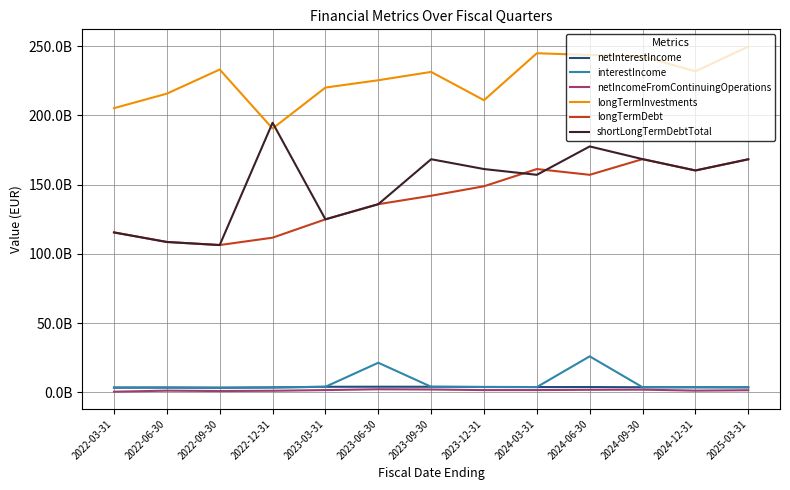

True or false: shortLongTermDebtTotal has a value of 194210658307 at 2022-03-31.

False